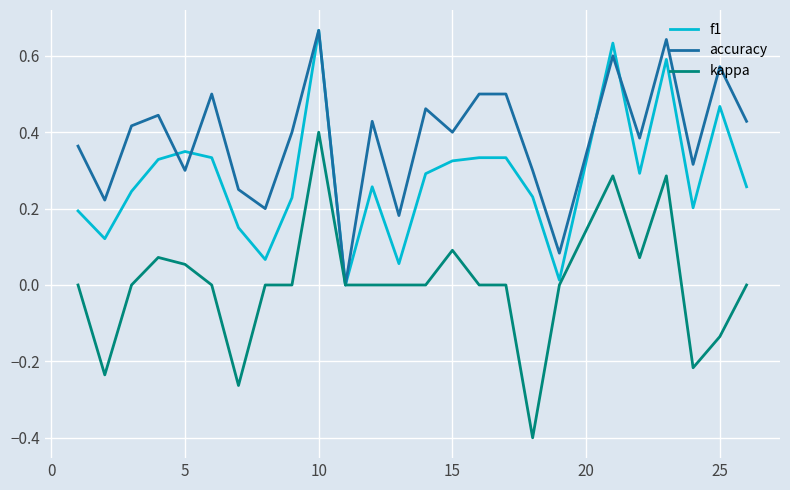

Which series has the widest spread of values?

kappa